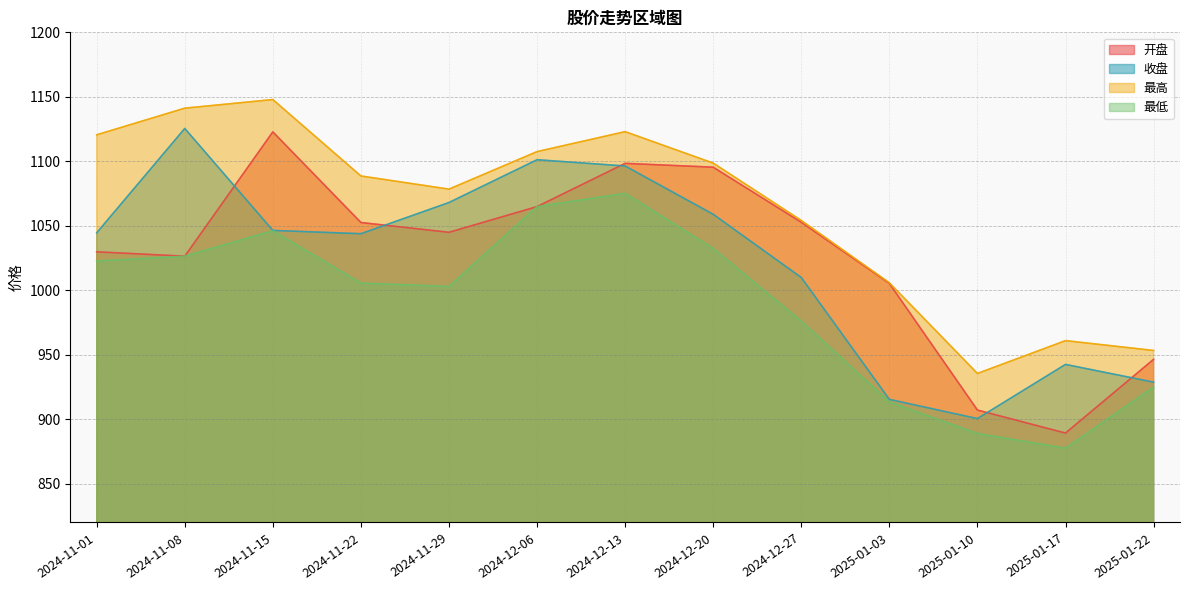

Which series changed the most between 2025-01-17 and 2025-01-22?

开盘